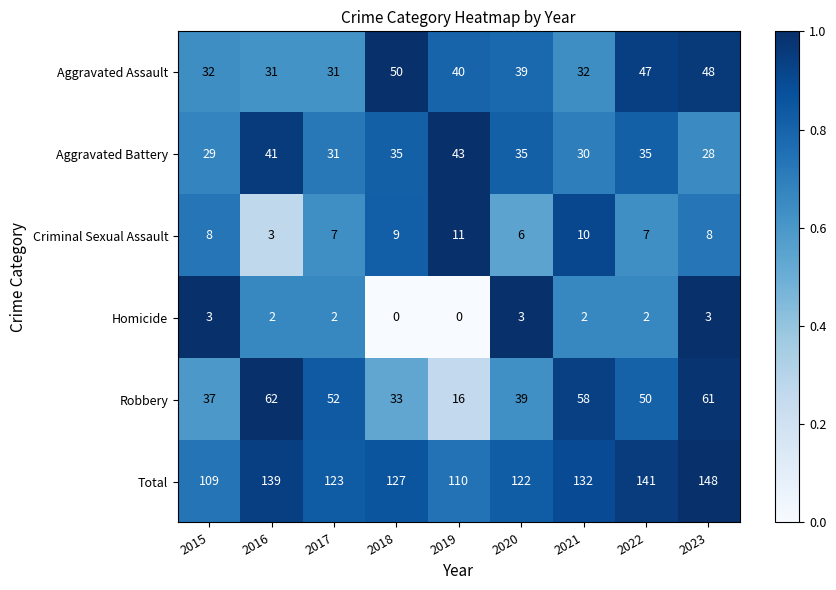

How many Criminal Sexual Assault values are between 7 and 9?

5